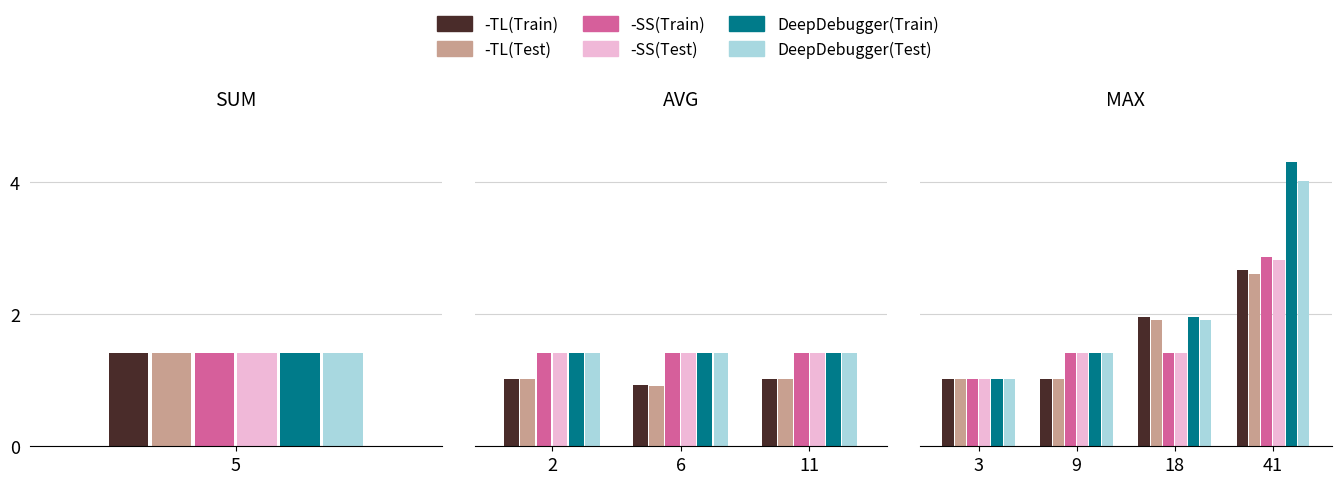

What is the value of the DeepDebugger(Test) bar at the 4th from the left?

4.0